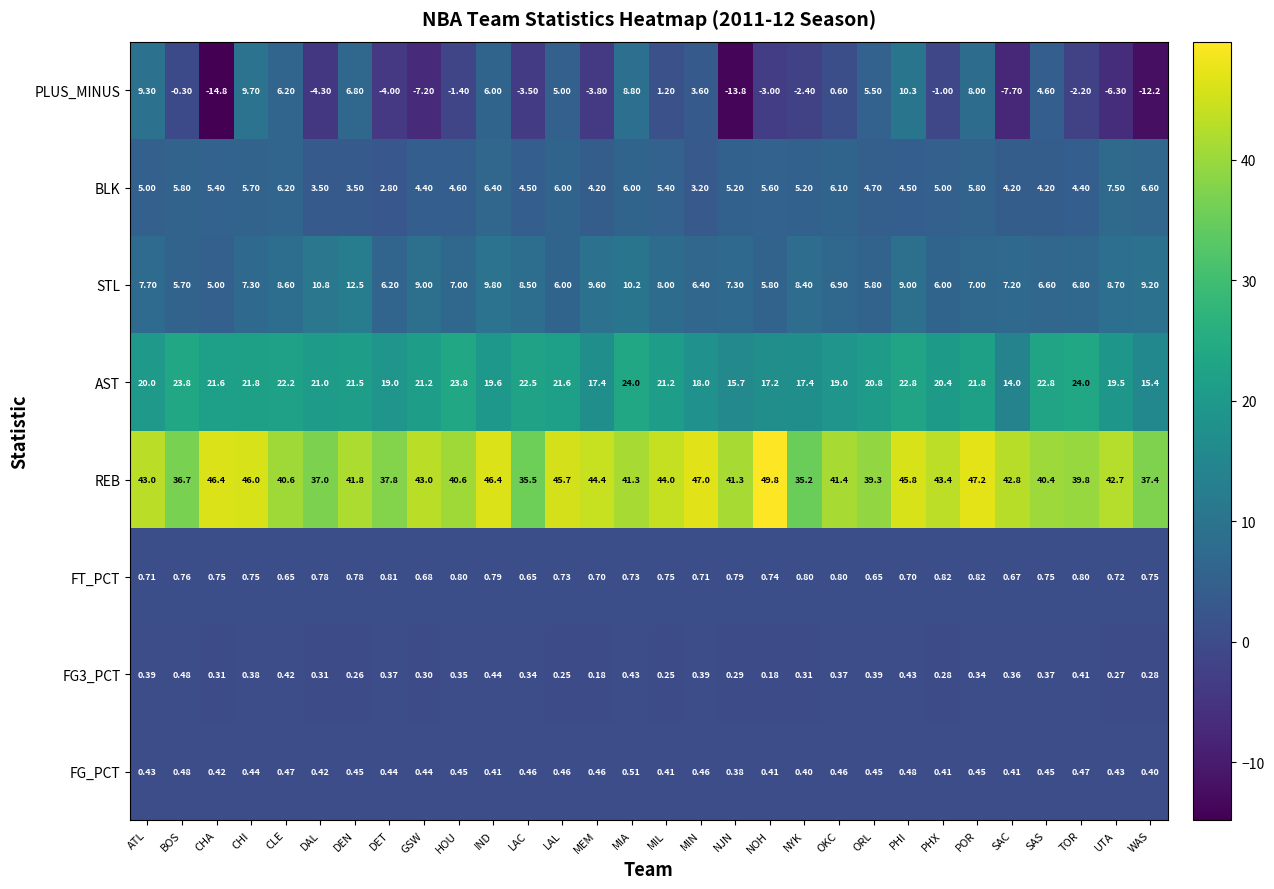

At which label does PLUS_MINUS first exceed 0?

ATL